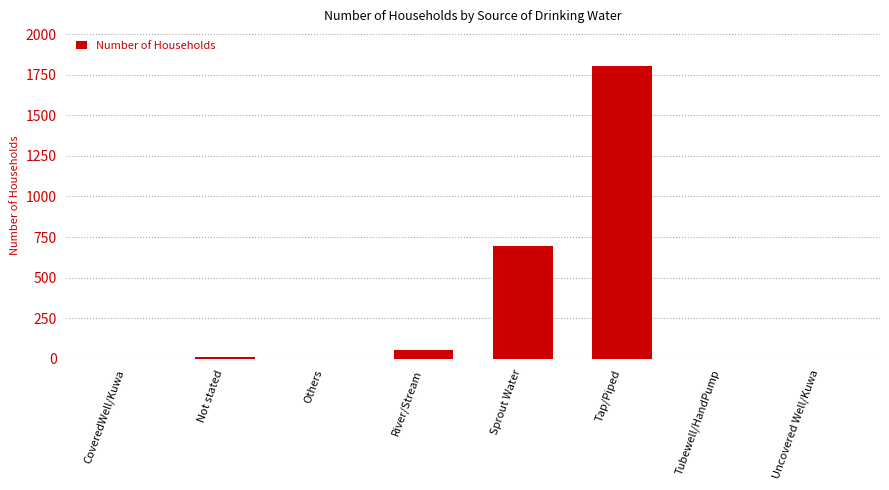

What is the sum of all values?

2566